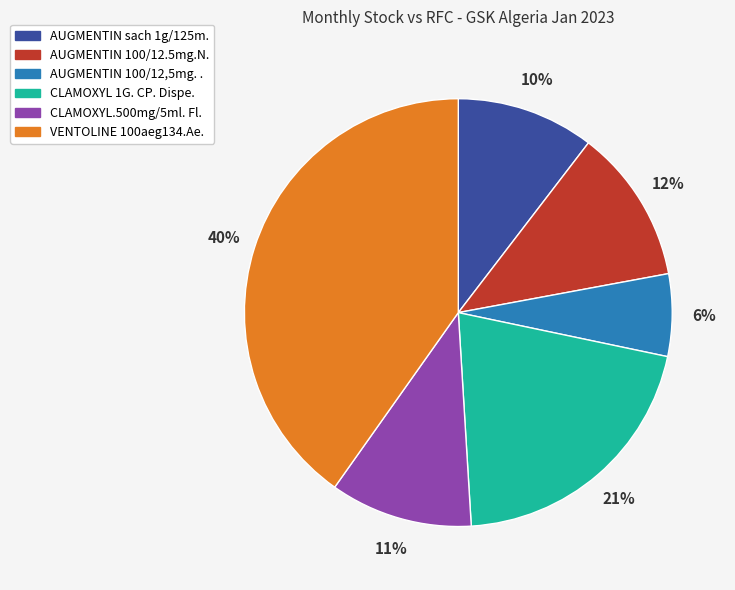

Is there any slice that represents more than half of the pie?

No